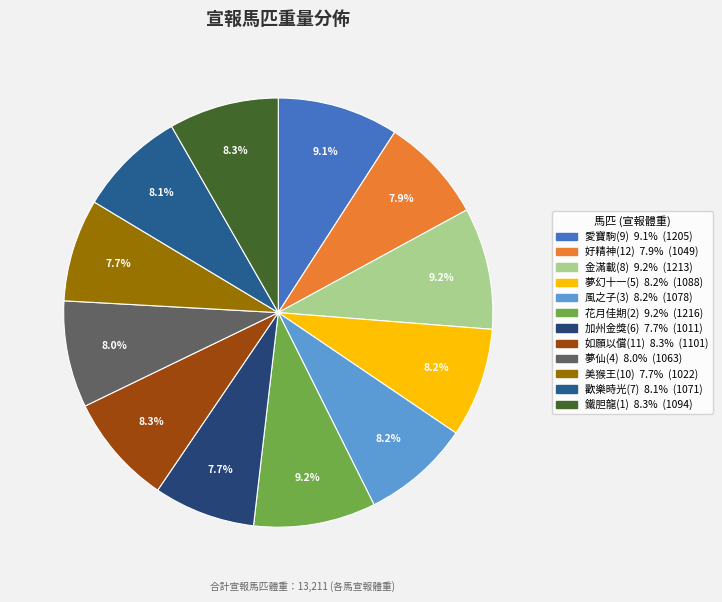

The 如願以償(11) slice represents 22% of the pie. True or false?

False